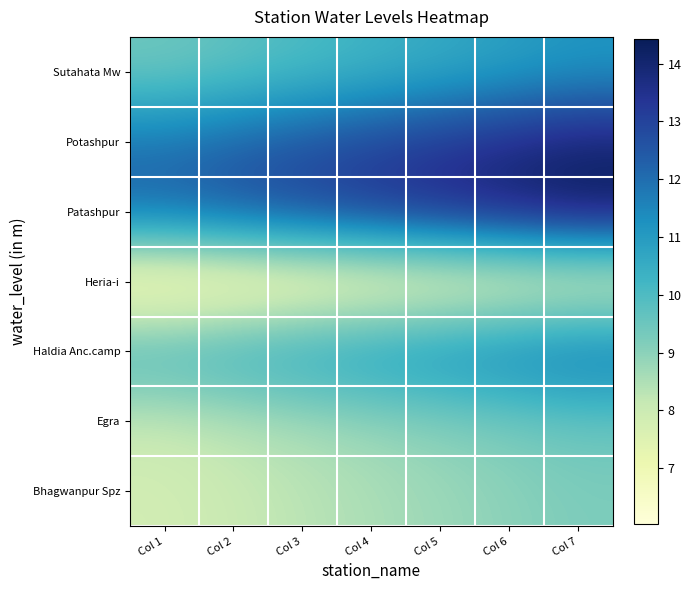

Reading right to left, extract all data points from this chart.

Bhagwanpur Spz: Col 7=9.2	Col 6=9.0	Col 5=8.8	Col 4=8.5	Col 3=8.3	Col 2=8.1	Col 1=7.8
Egra: Col 7=9.5	Col 6=9.3	Col 5=9.1	Col 4=8.8	Col 3=8.6	Col 2=8.3	Col 1=8.1
Haldia Anc.camp: Col 7=12.0	Col 6=11.7	Col 5=11.4	Col 4=11.1	Col 3=10.8	Col 2=10.5	Col 1=10.2
Heria-i: Col 7=7.1	Col 6=6.9	Col 5=6.7	Col 4=6.6	Col 3=6.4	Col 2=6.2	Col 1=6.0
Patashpur: Col 7=14.4	Col 6=14.1	Col 5=13.7	Col 4=13.3	Col 3=13.0	Col 2=12.6	Col 1=12.3
Potashpur: Col 7=14.0	Col 6=13.7	Col 5=13.3	Col 4=13.0	Col 3=12.6	Col 2=12.2	Col 1=11.9
Sutahata Mw: Col 7=11.1	Col 6=10.8	Col 5=10.6	Col 4=10.3	Col 3=10.0	Col 2=9.7	Col 1=9.4